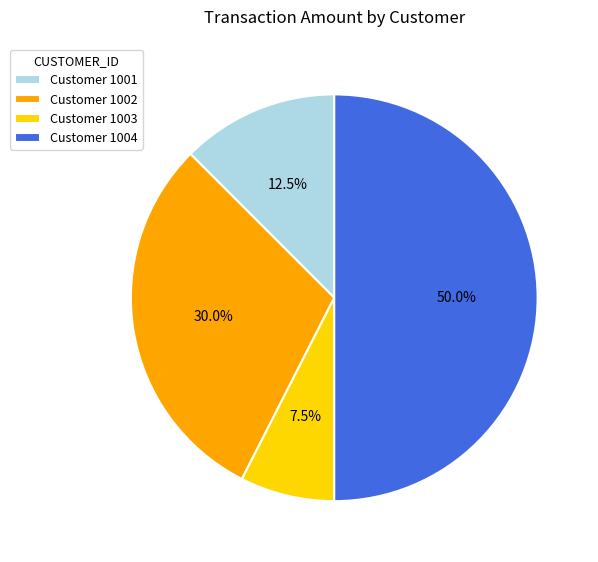

Does Customer 1003 represent more than half of the total?

No